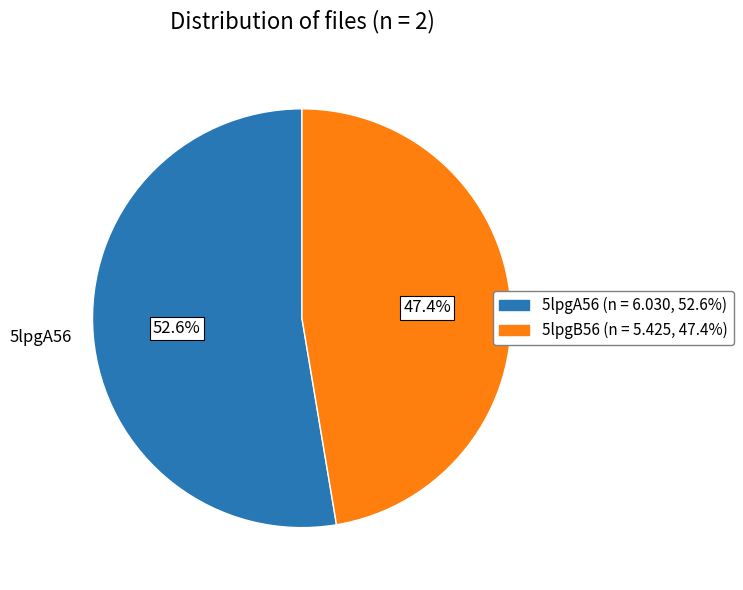

To the nearest percent, what portion does 5lpgB56 represent?

47%